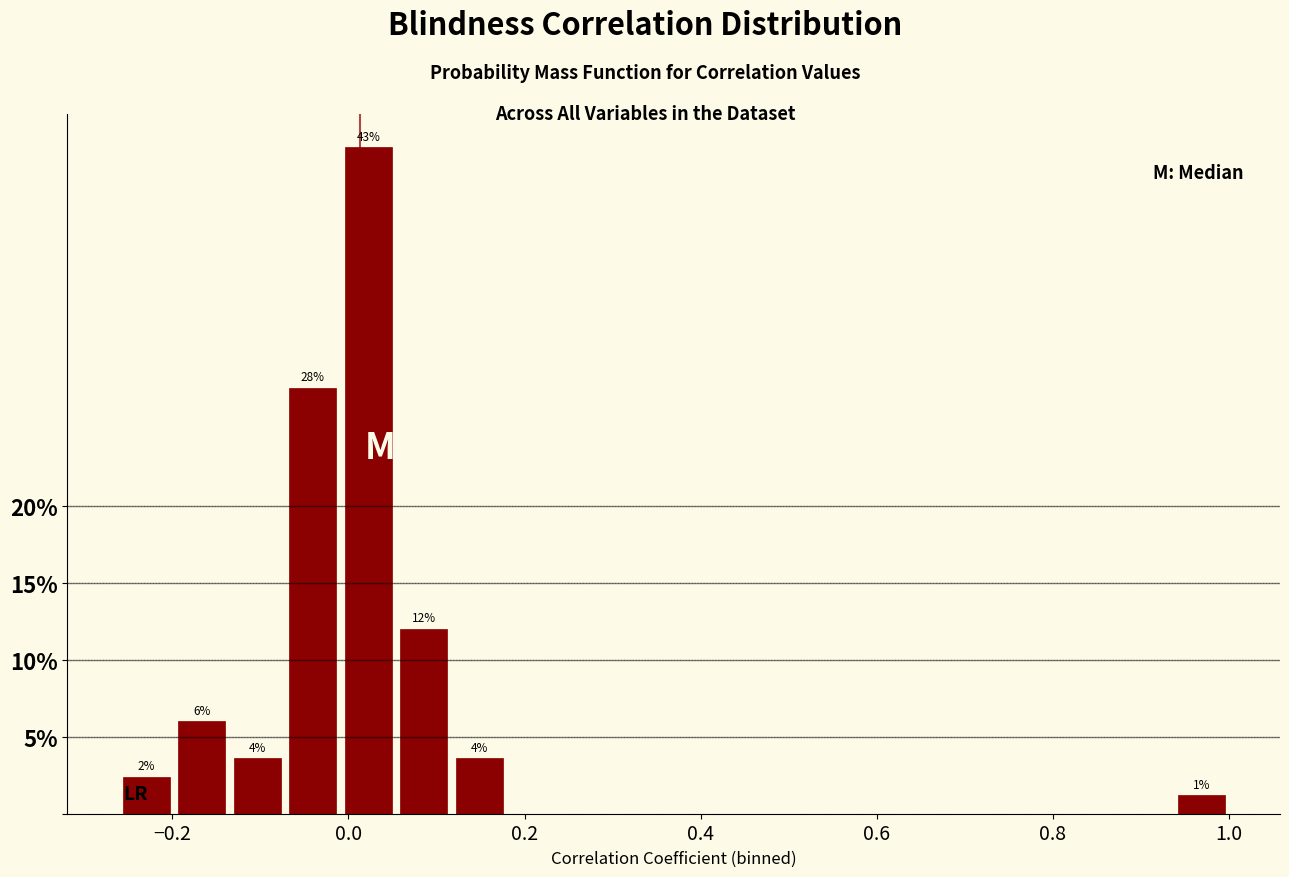

Read against the x-axis, roughly where is the centre of the tallest bar?

0.02